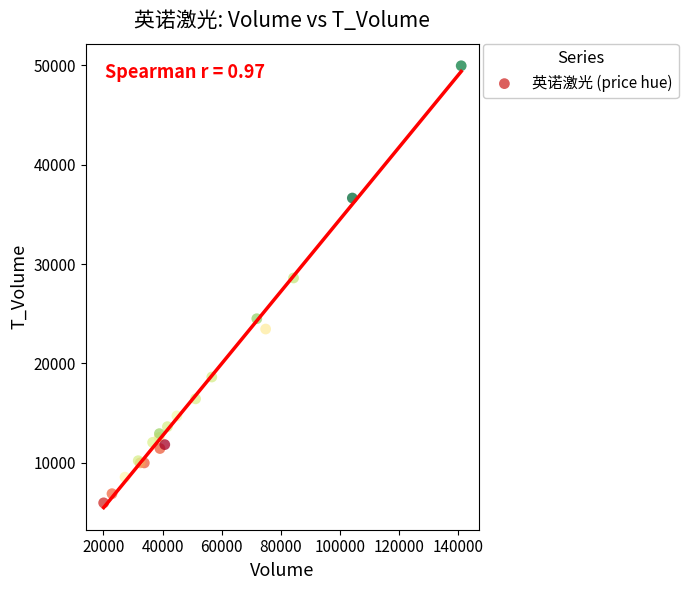

What Y value in the scatter plot is closest to 27966?

28605